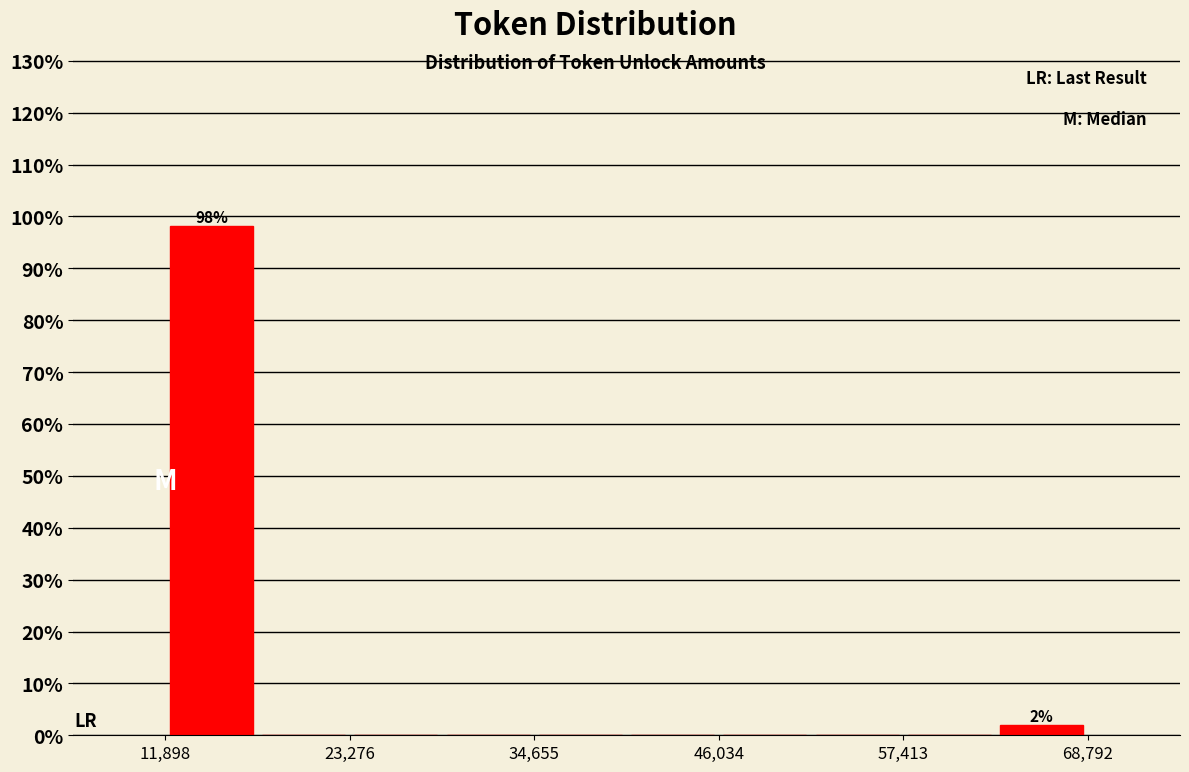

Read against the x-axis, roughly where is the centre of the tallest bar?

14000